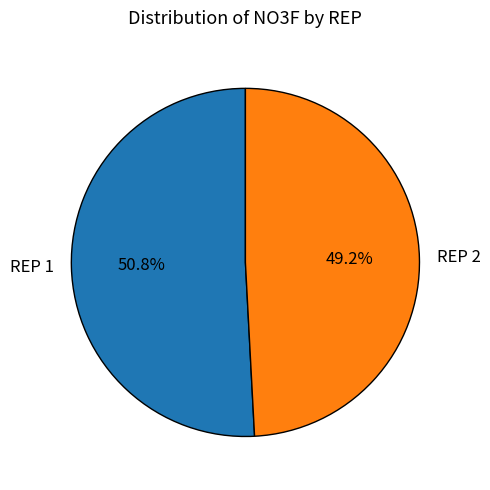

Which slice is the largest?

REP 1